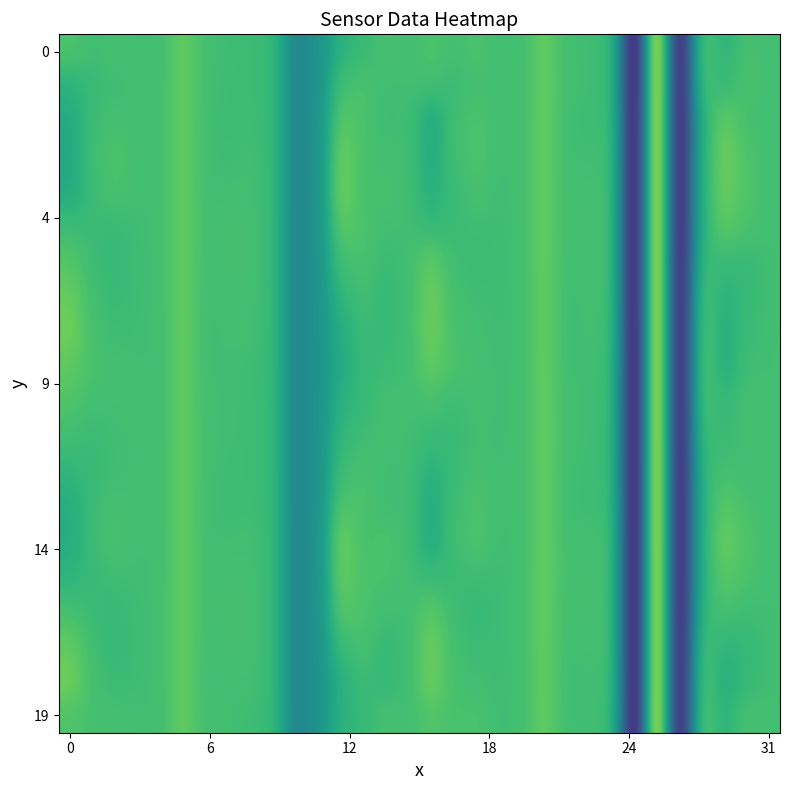

What is the greatest value displayed?

42.8